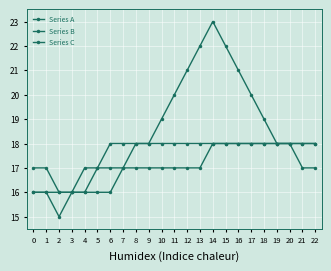

How many distinct data groups are displayed?

3